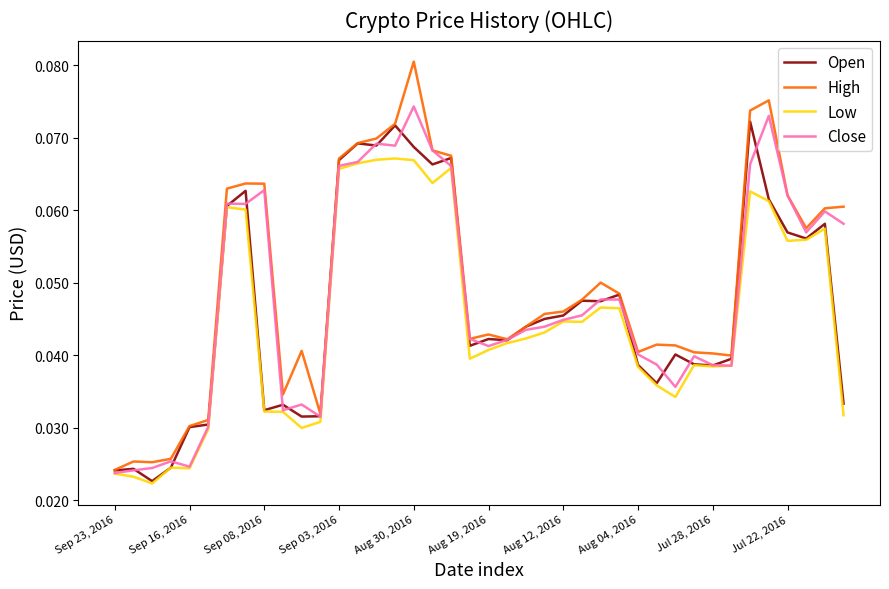

Which series has the largest range (max minus min)?

High